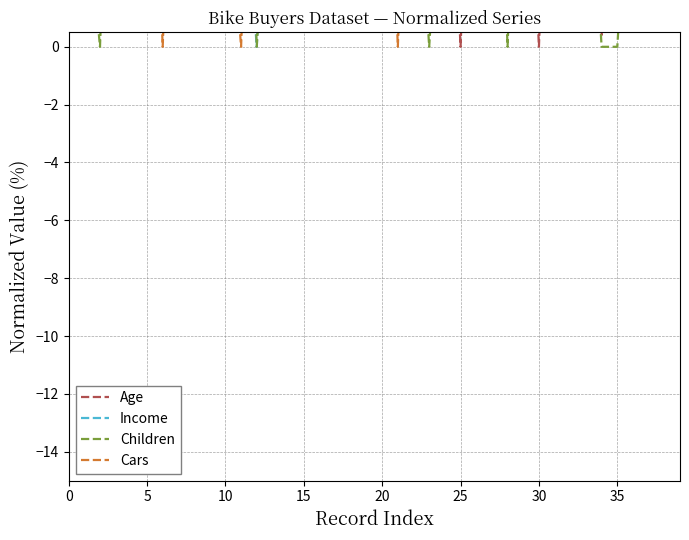

How many positive values does the Cars series have?

37